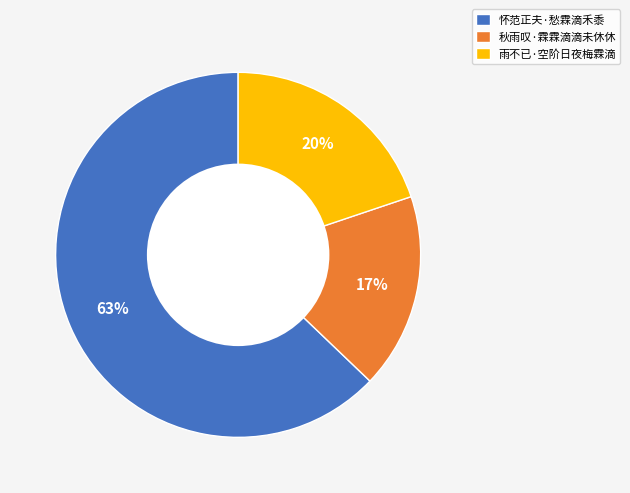

What percentage is the 怀范正夫·愁霖滴禾黍 slice, to the nearest percent?

63%